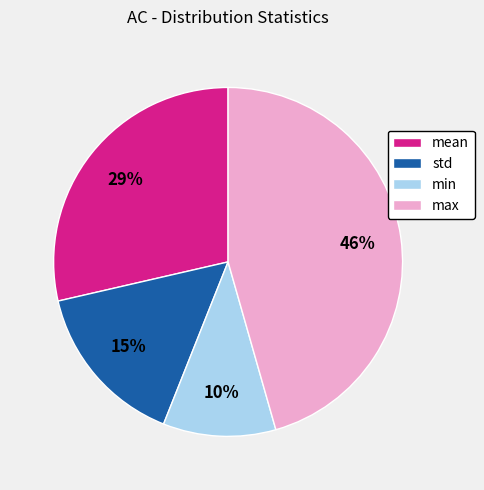

To the nearest percent, what percentage of the pie is mean?

29%